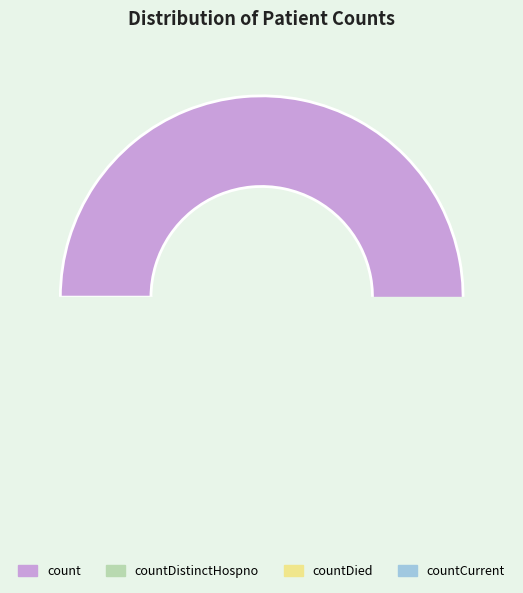

What is the change in value from count to countCurrent?

-3080